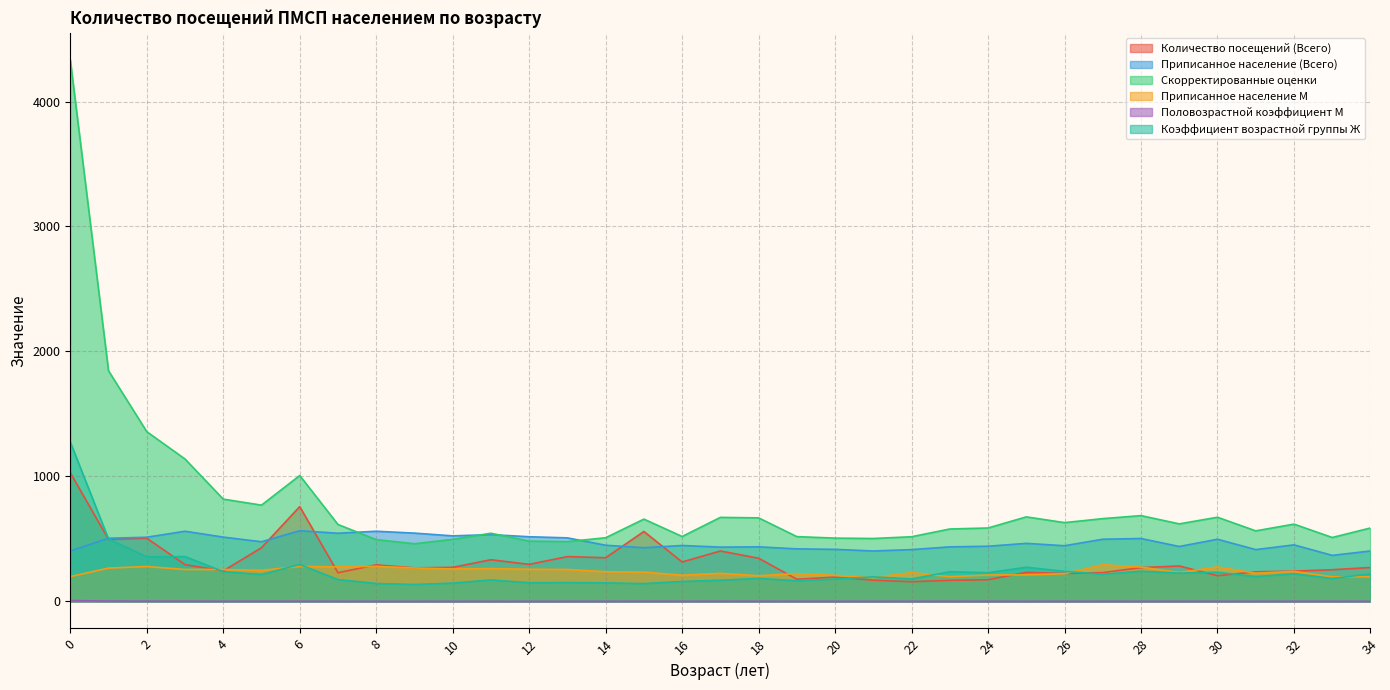

What is the value of the Половозрастной коэффициент М point at the 35th from the left?

0.6